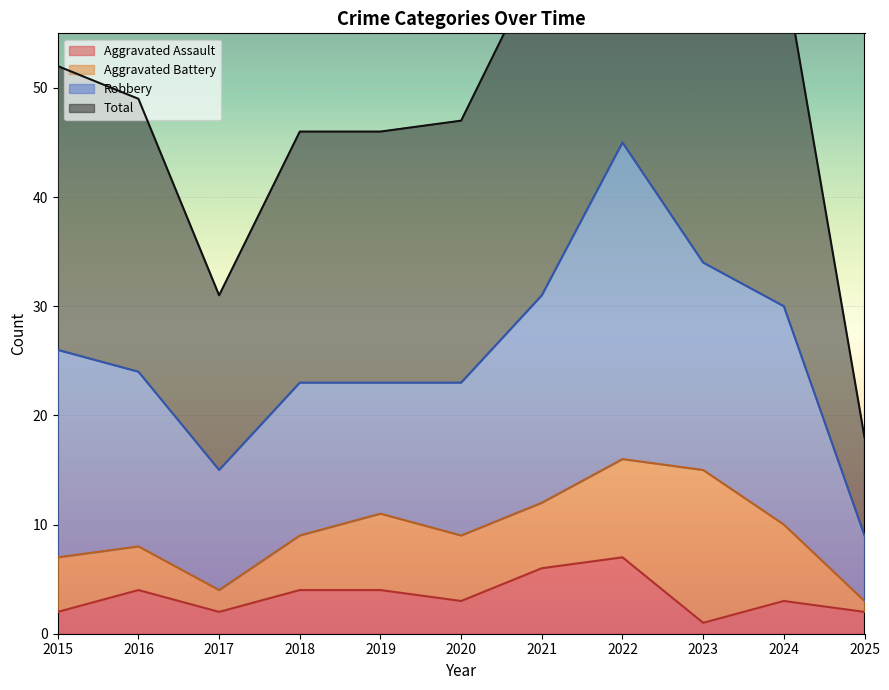

Where is Total nearest to the value 55?

2015